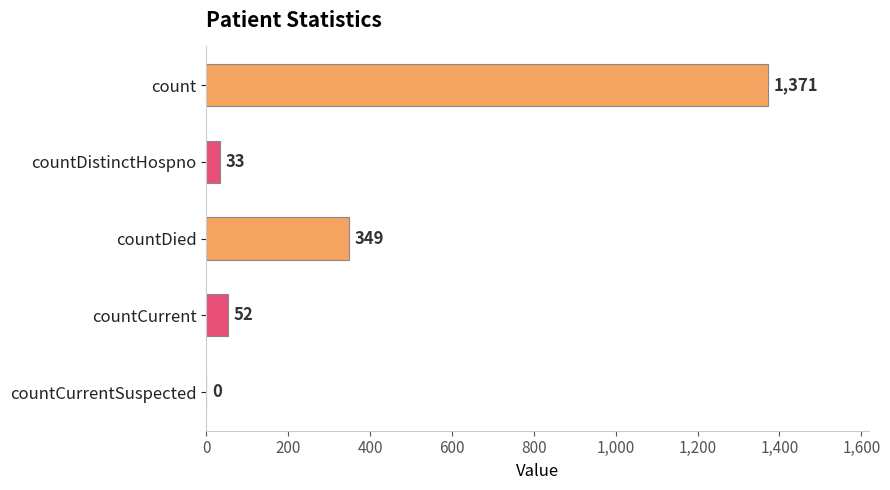

At which label is the value closest to 685?

countDied